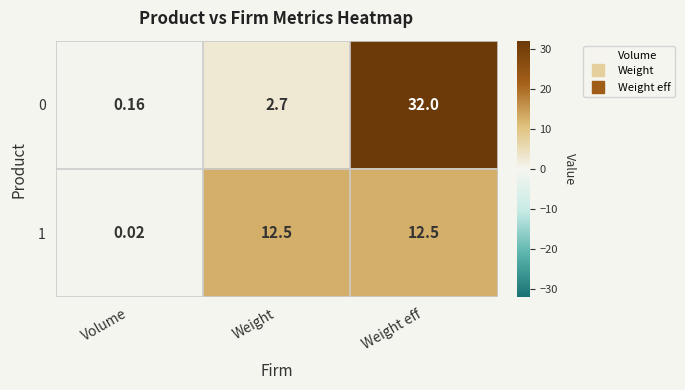

What is the total value across all series at Weight eff?

44.5